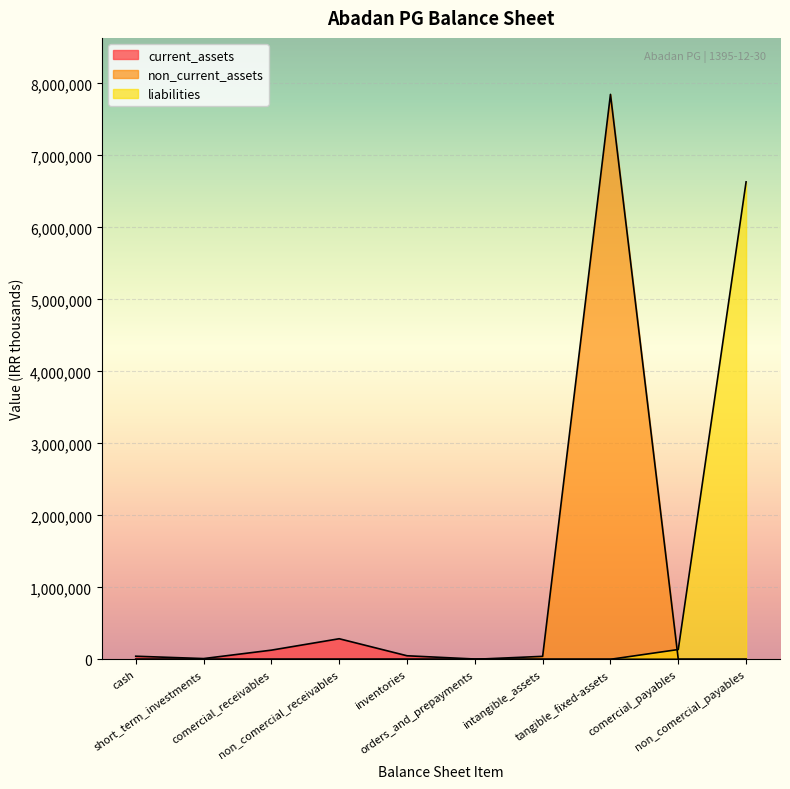

True or false: total_liabilities and total_current_assets cross at least once.

False